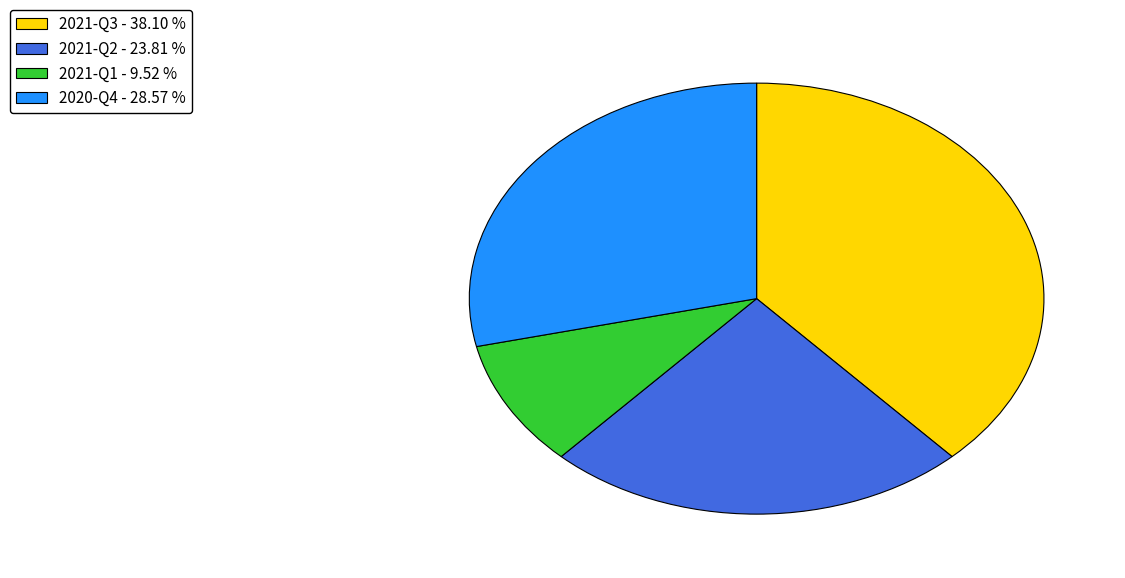

Count the number of slices in the pie.

4